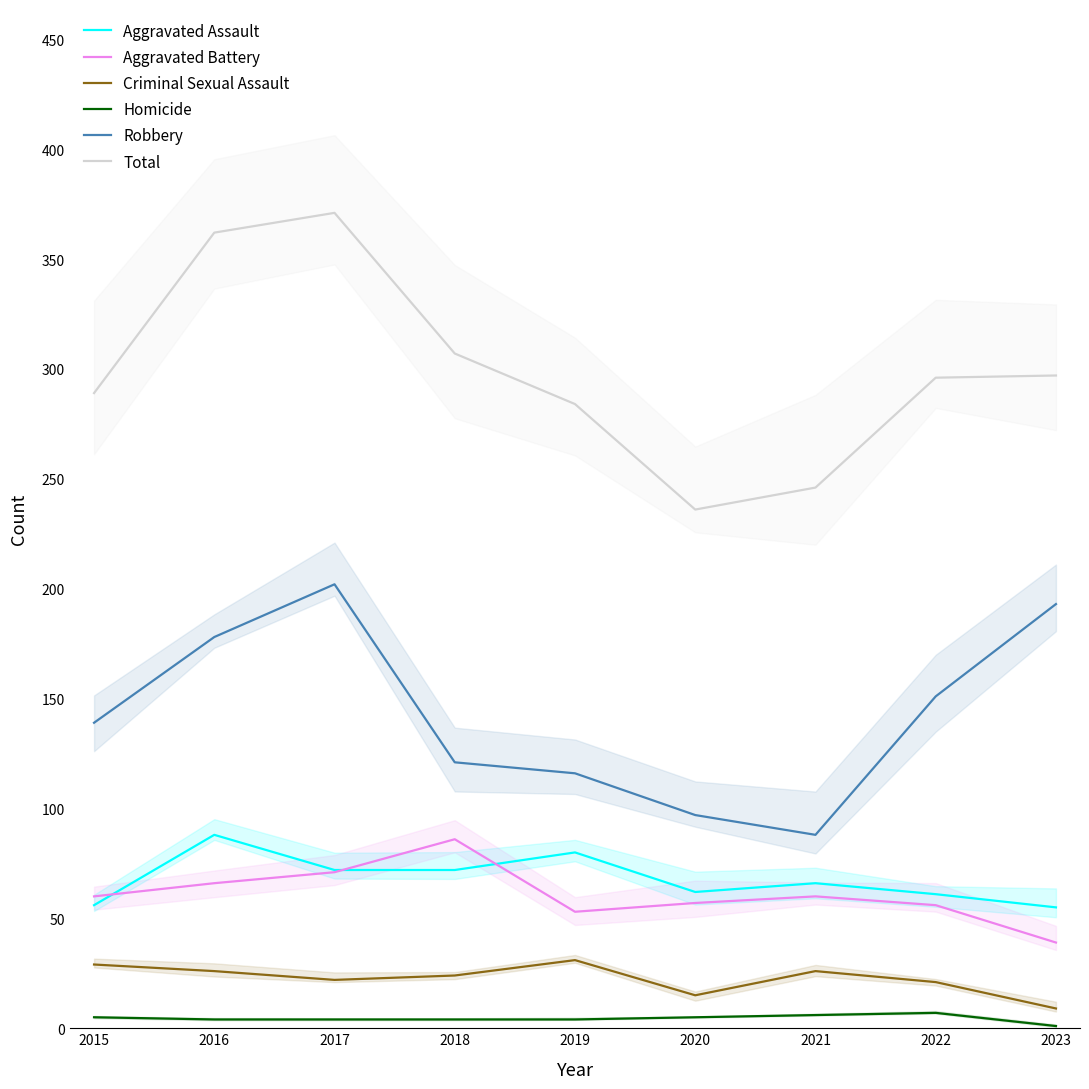

True or false: Robbery and Aggravated Assault cross at least once.

False